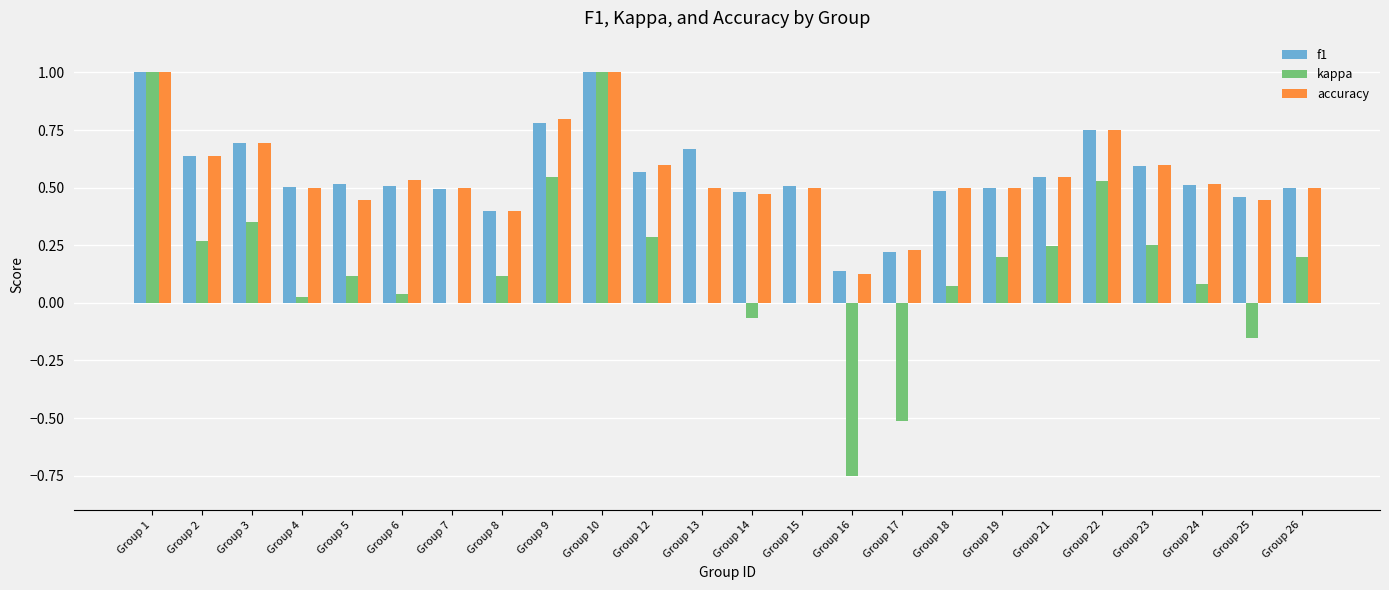

What is the total value across all series at Group 3?

1.7